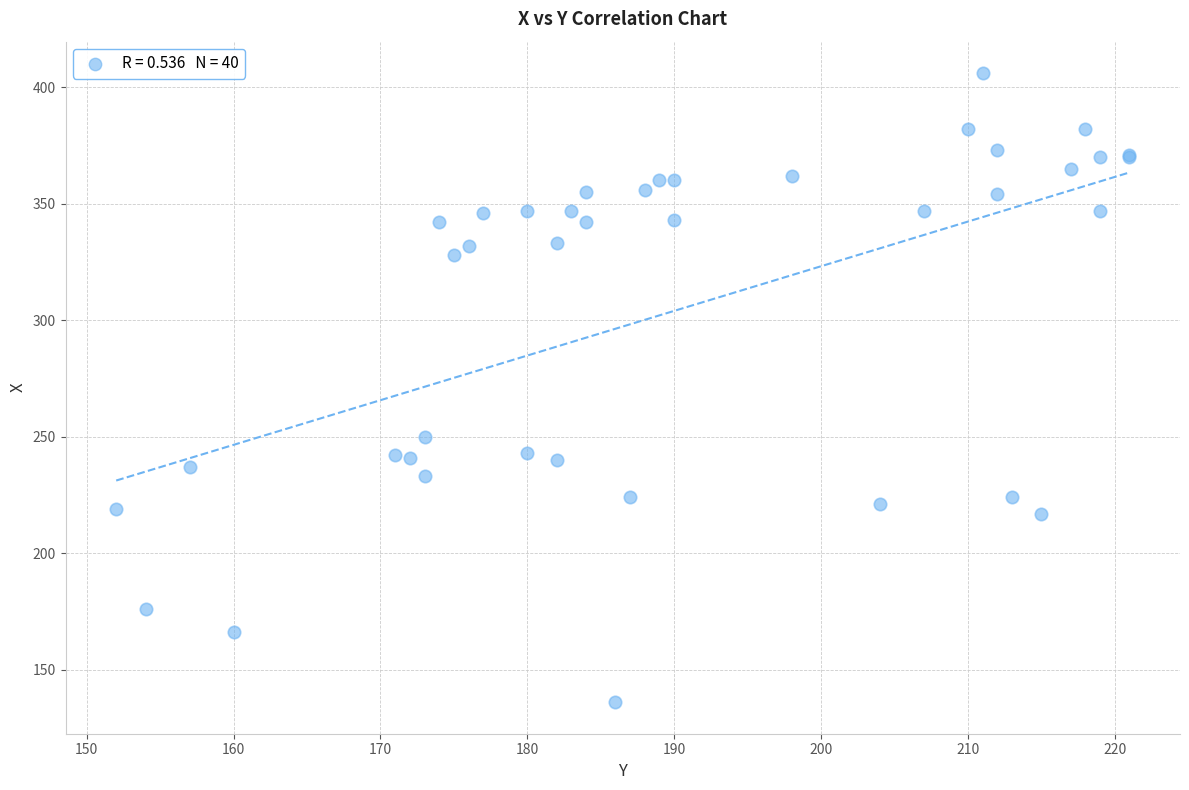

What Y value in the scatter plot is closest to 271?

250